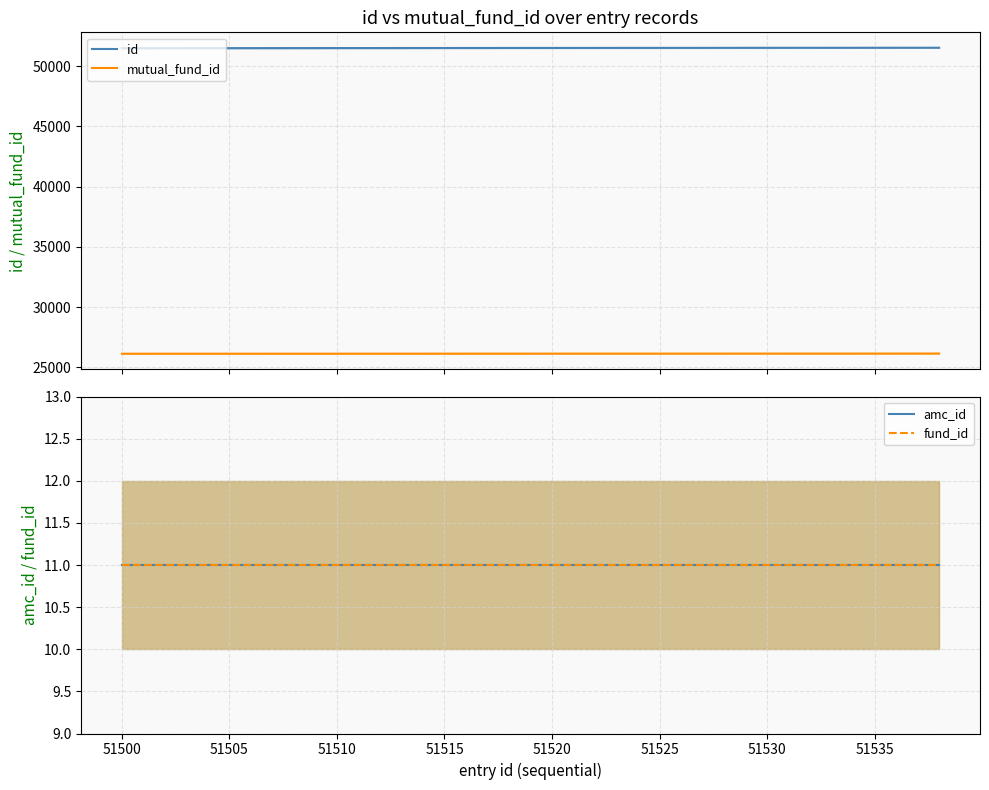

True or false: mutual_fund_id and id intersect in this chart.

False